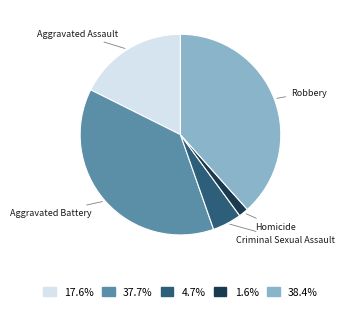

Is there a majority slice in this chart?

No